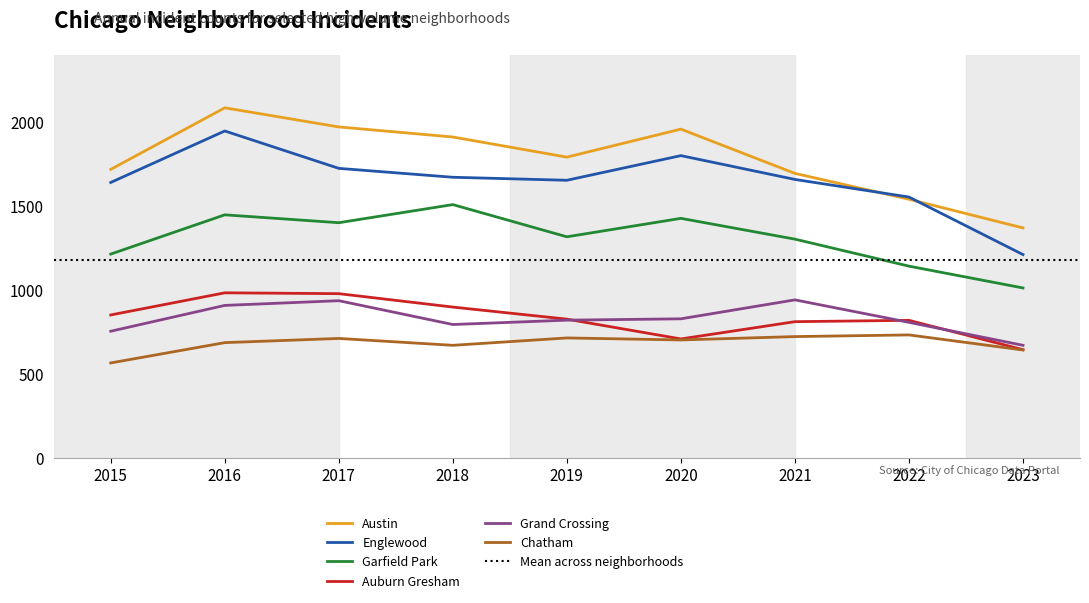

Is the value of Grand Crossing at 2018 greater than the value of Austin at 2019?

No